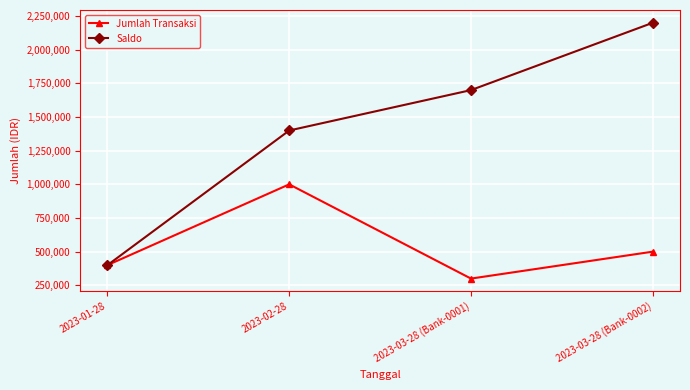

At which label does Jumlah Transaksi first exceed 500000?

2023-02-28